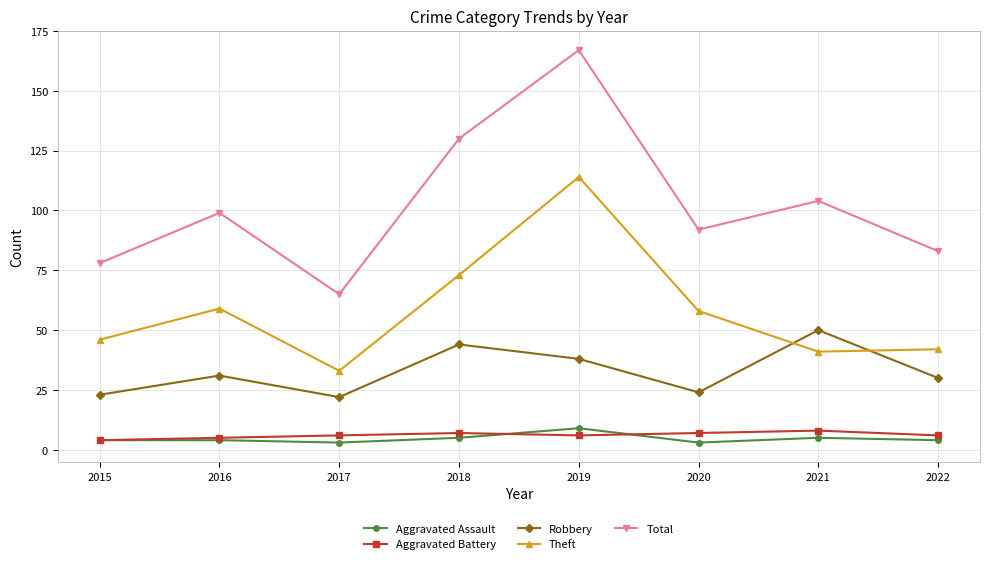

The Aggravated Battery series shows 5 at 2016. True or false?

True